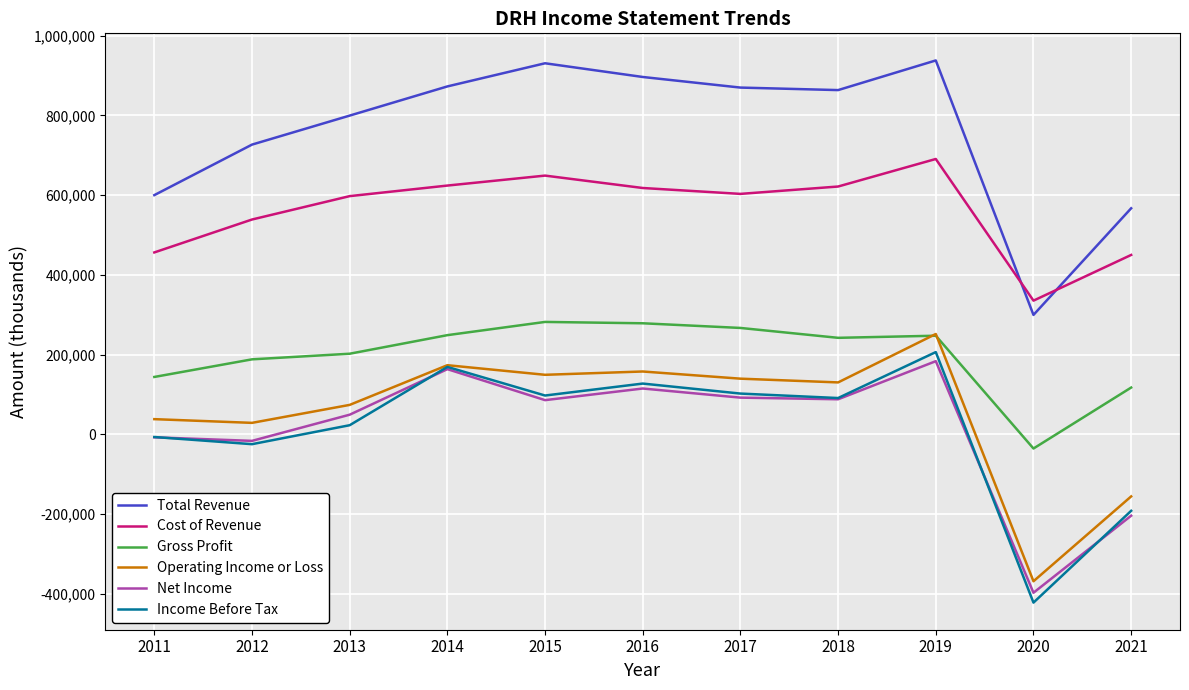

Rank the series at 2021 from highest to lowest value.

Total Revenue, Cost of Revenue, Gross Profit, Operating Income or Loss, Income Before Tax, Net Income